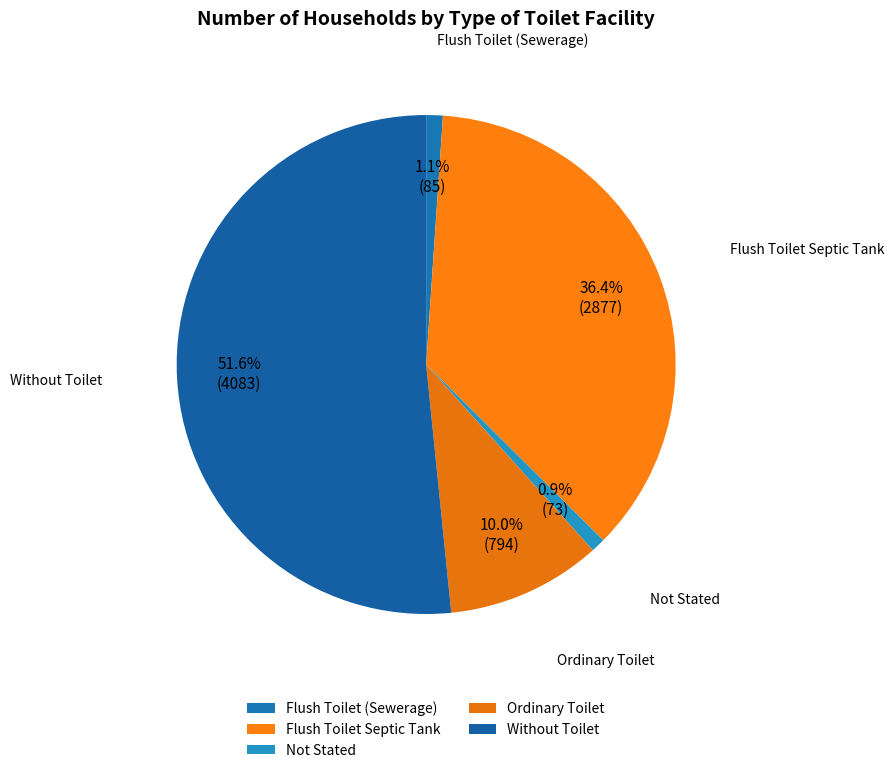

To the nearest percent, what is the combined percentage of Flush Toilet Septic Tank and Ordinary Toilet?

46%